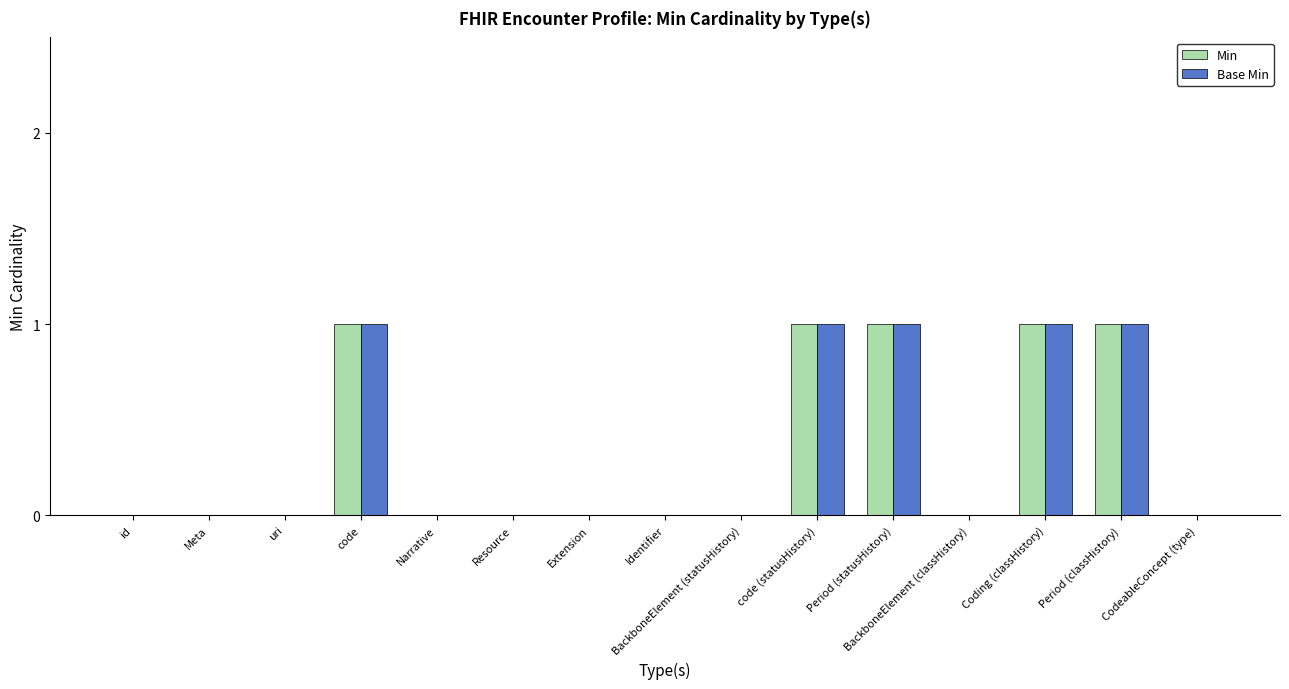

Are the bars grouped side by side (vs. stacked)?

Yes